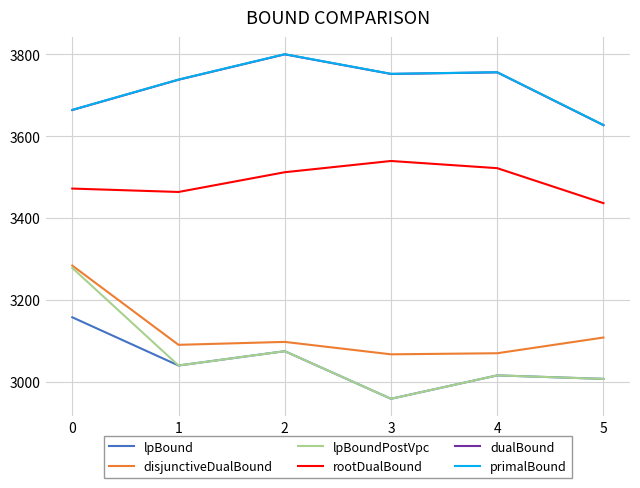

True or false: dualBound and lpBound intersect in this chart.

False